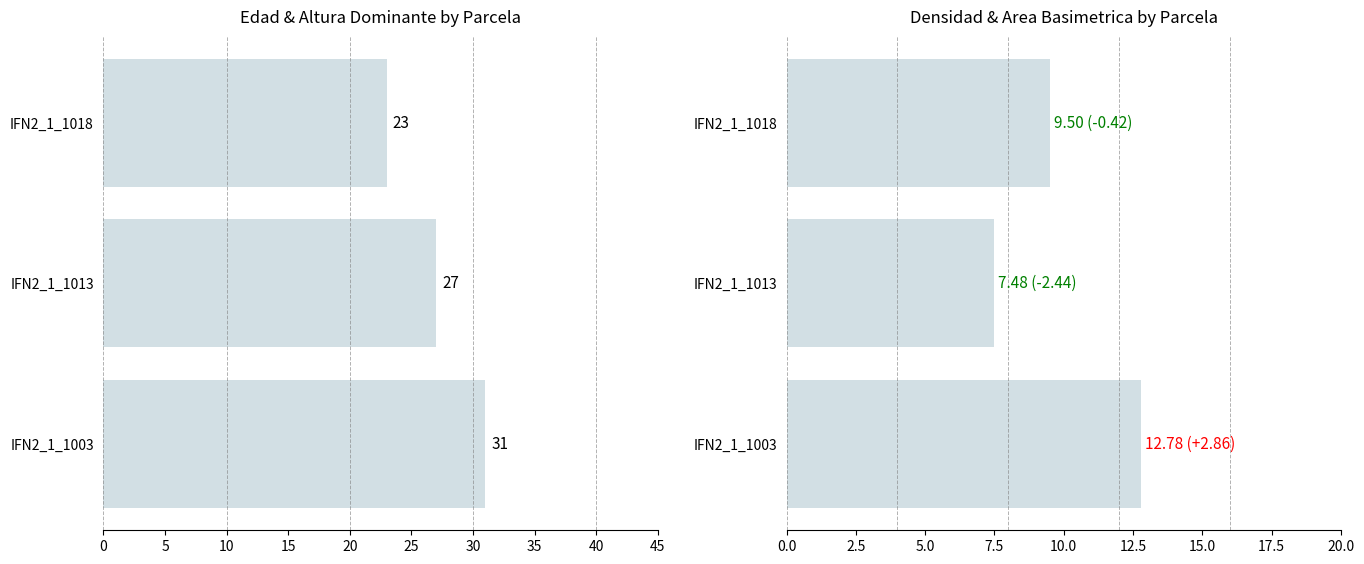

What is the average value of the Edad series?

27.0